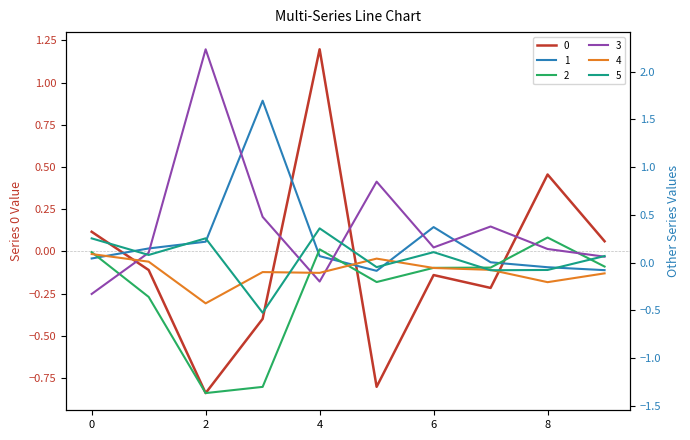

How many lines are shown in the chart?

6